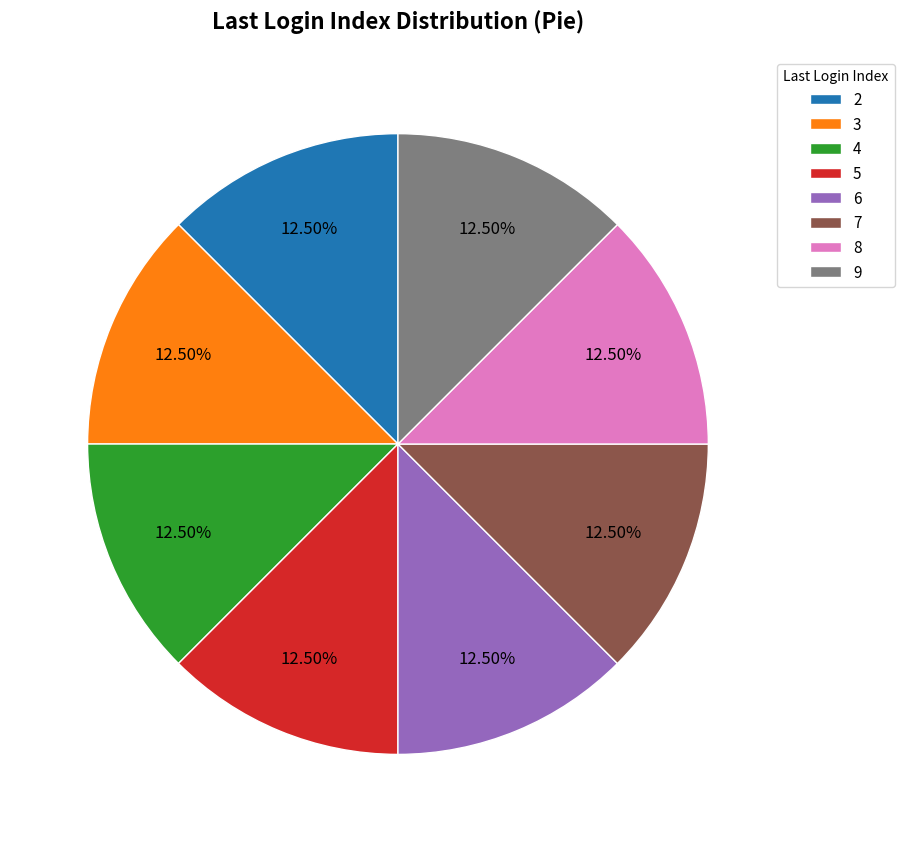

Do 9 and 4 together represent more than half of the pie?

No